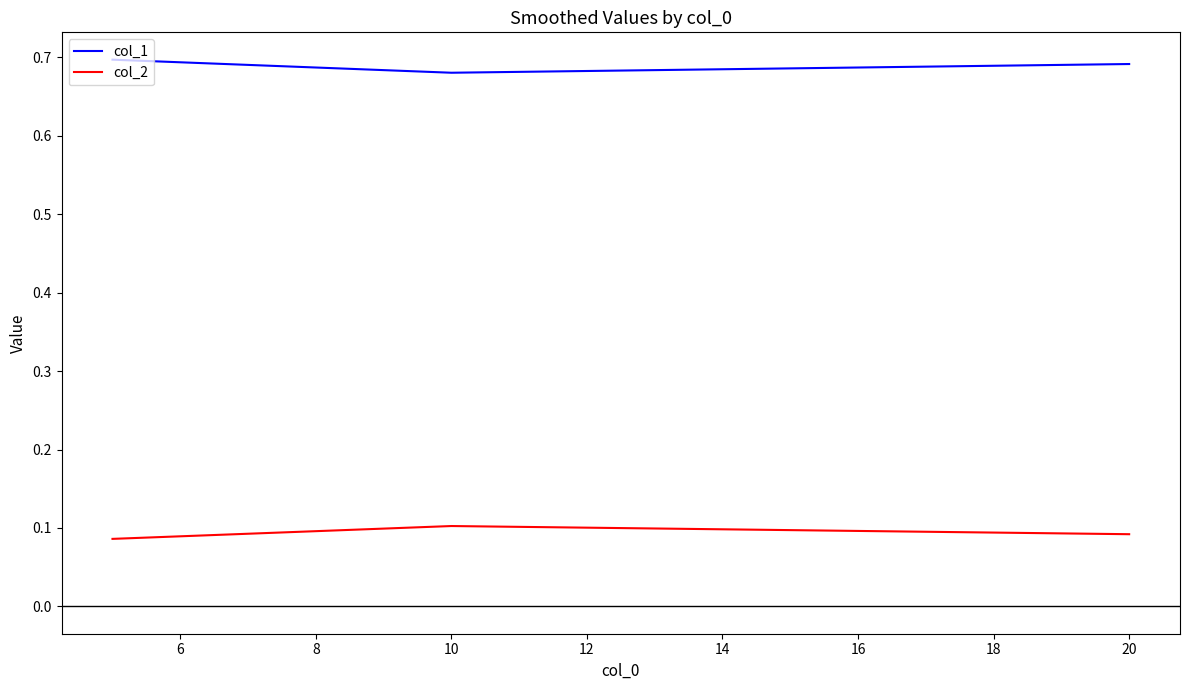

Which series has the largest total across all categories?

col_1